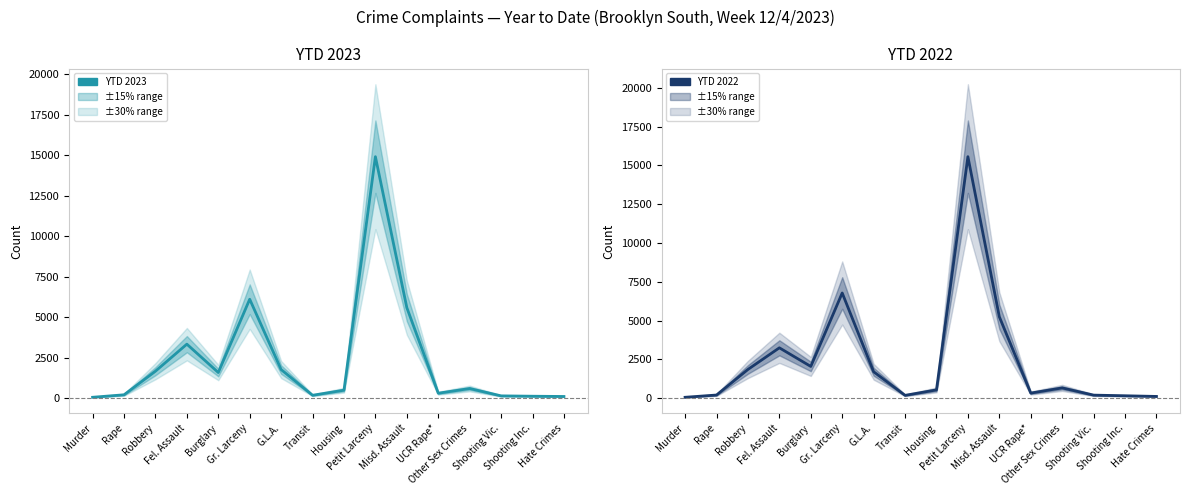

True or false: YTD 2022 and YTD 2023 intersect in this chart.

True